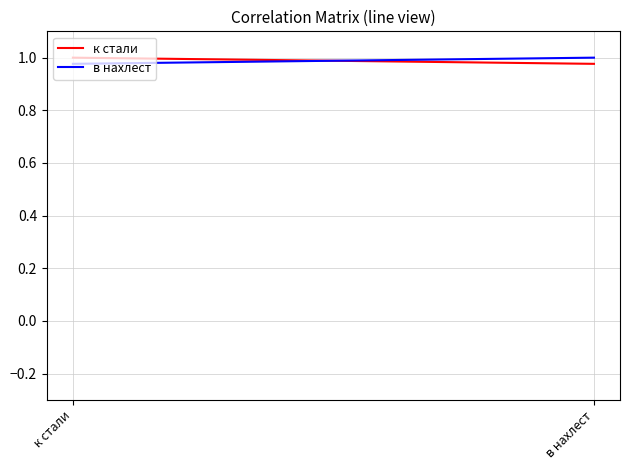

Which series has the largest total across all categories?

к стали